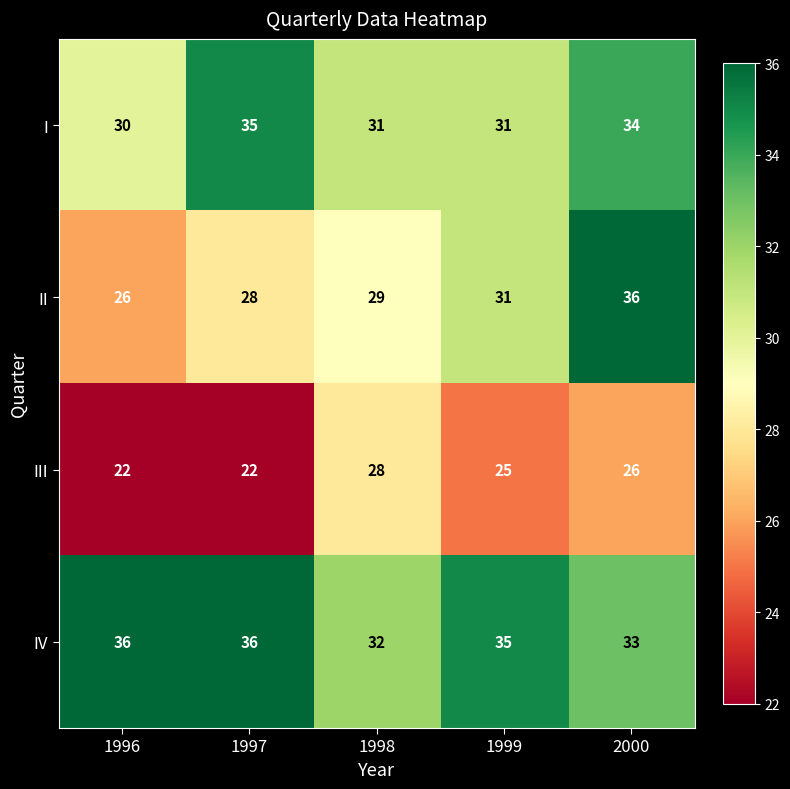

What is the difference between the IV values at 1998 and 1997?

4